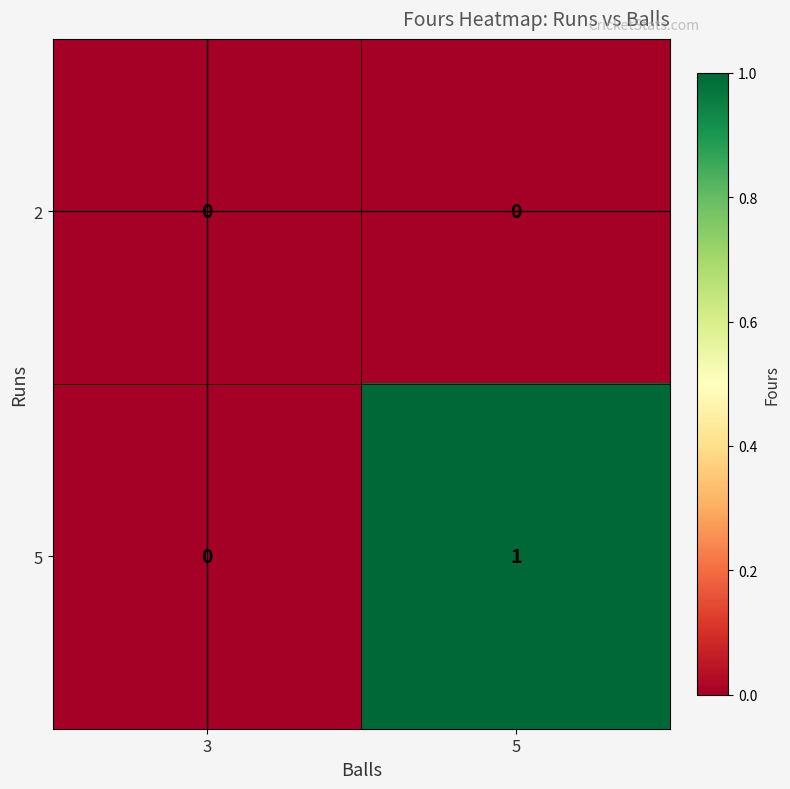

At which category is the sum across all series the highest?

5